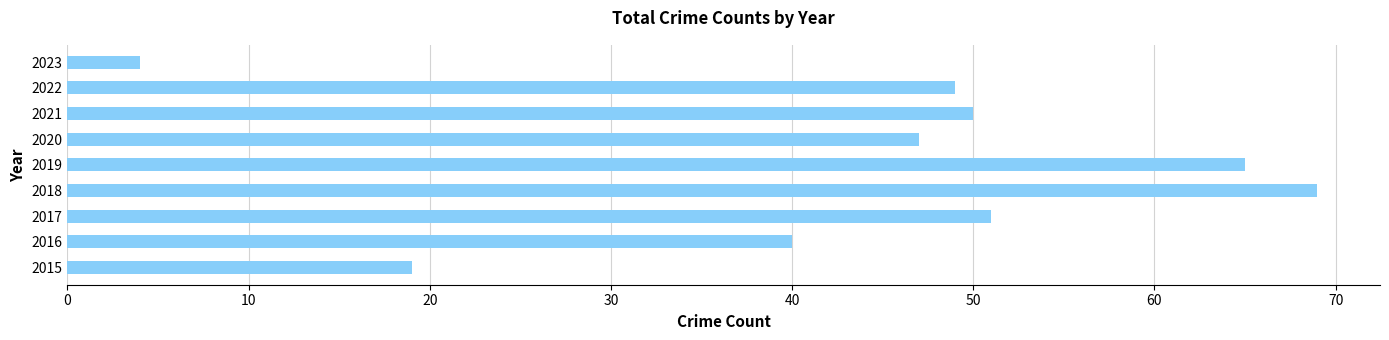

At which category does the chart reach its minimum across all series?

2023